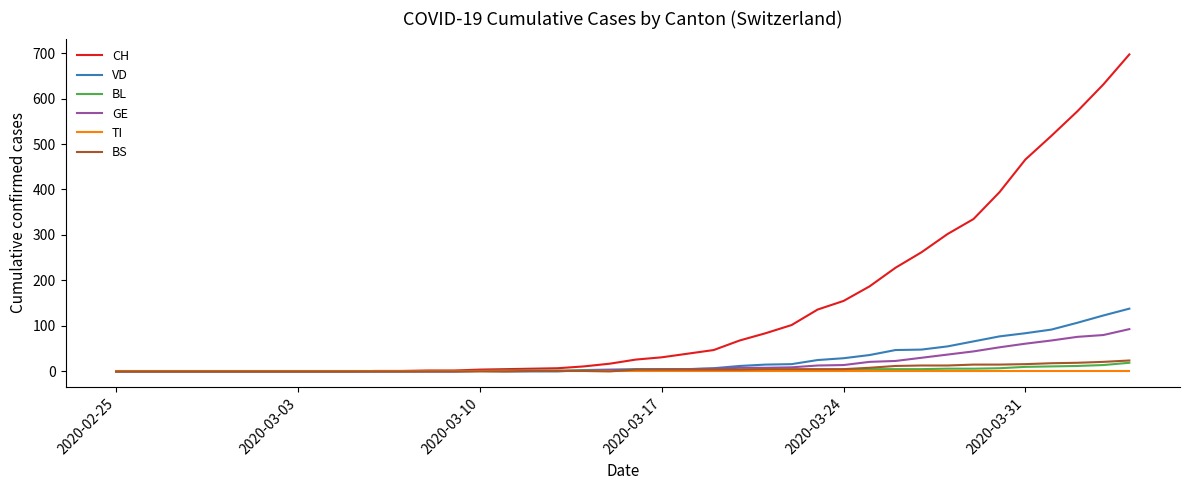

What is the maximum value for VD?

138